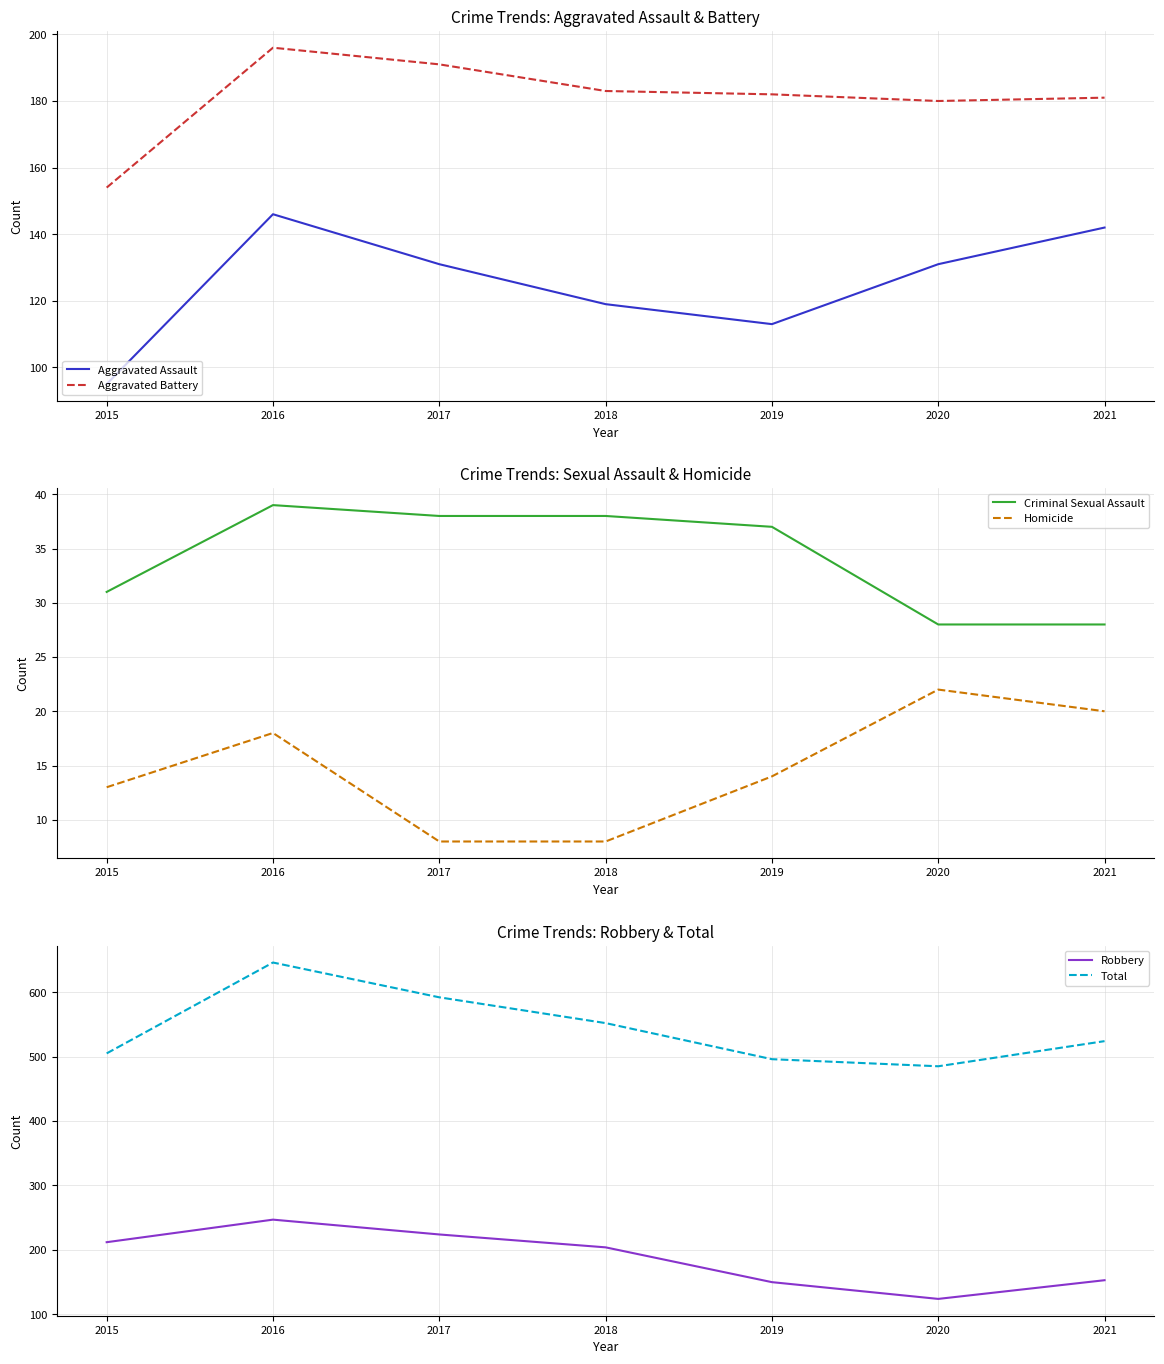

True or false: Homicide and Criminal Sexual Assault cross at least once.

False